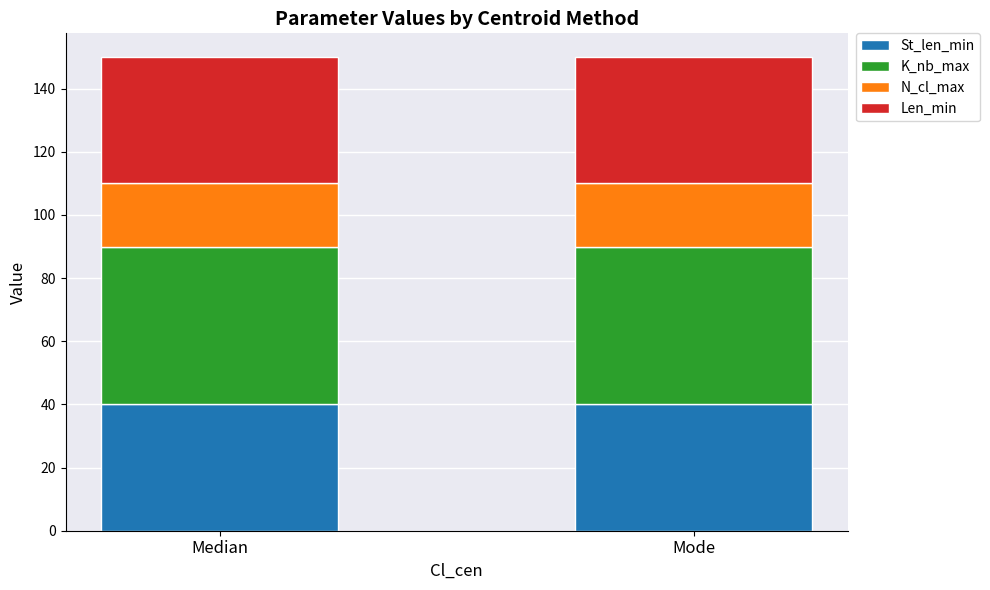

Are the bars horizontal?

No